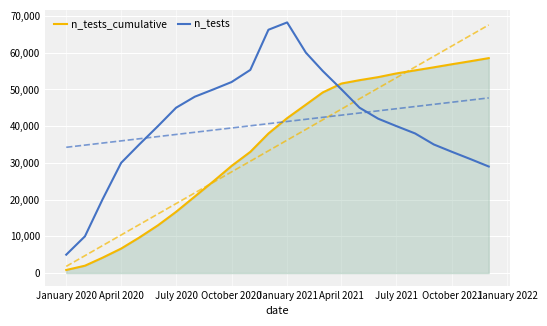

Is it true that n_tests equals 68220.0 at January 2021?

True